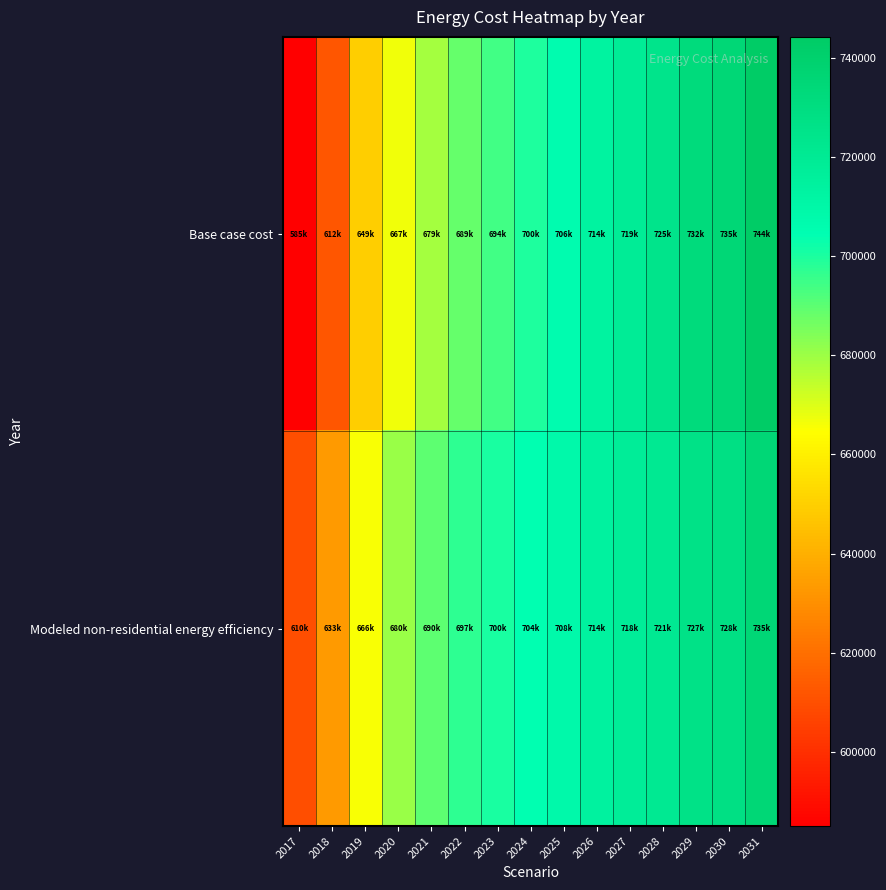

Reading left to right, extract all data points from this chart.

Base case cost: 2017=585040.8	2018=612296.3	2019=649363.8	2020=666807.3	2021=678799.7	2022=688611.7	2023=694062.8	2024=699513.9	2025=706055.2	2026=713686.8	2027=719137.9	2028=724589.0	2029=732220.5	2030=735491.2	2031=744212.9
Modeled non-residential energy efficiency: 2017=609560.7	2018=633078.1	2019=665787.3	2020=680244.8	2021=689662.7	2022=697089.2	2023=700490.4	2024=703931.0	2025=708426.4	2026=713975.9	2027=717529.2	2028=721118.3	2029=726775.3	2030=728400.8	2031=735141.6